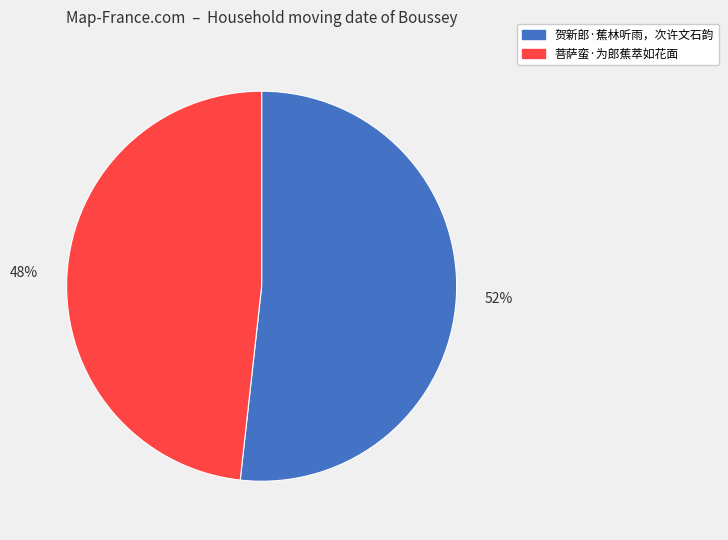

What percentage is the 贺新郎·蕉林听雨，次许文石韵 slice, to the nearest percent?

52%